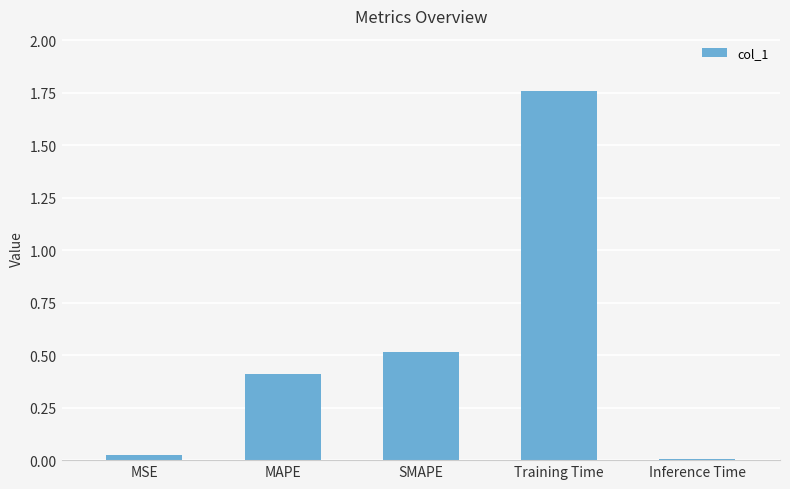

Rank the categories by value from highest to lowest.

Training Time, SMAPE, MAPE, MSE, Inference Time